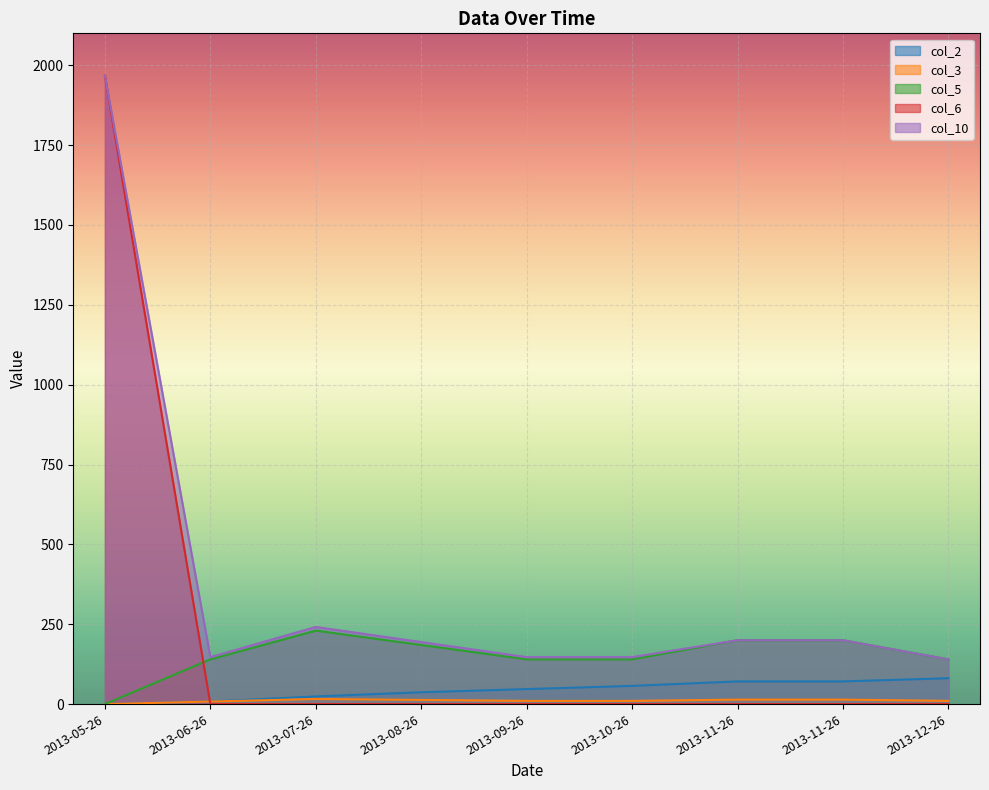

What is the difference between the second highest and second lowest values in the col_5 series?

60.0